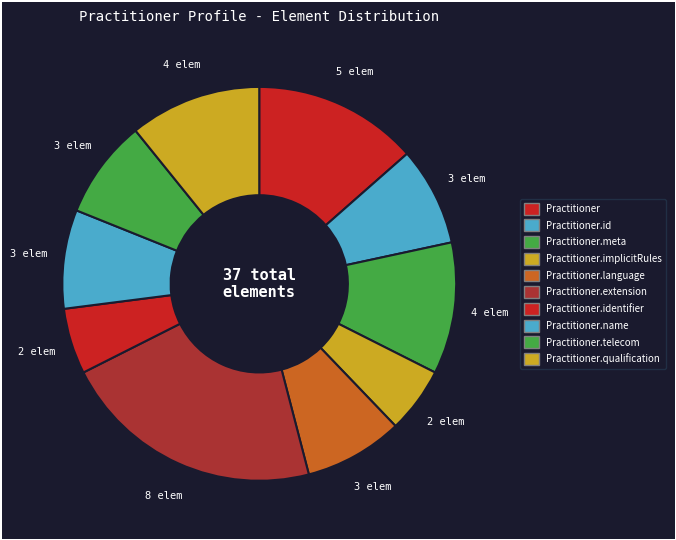

Is it true that Practitioner.meta is 6% of the pie?

False